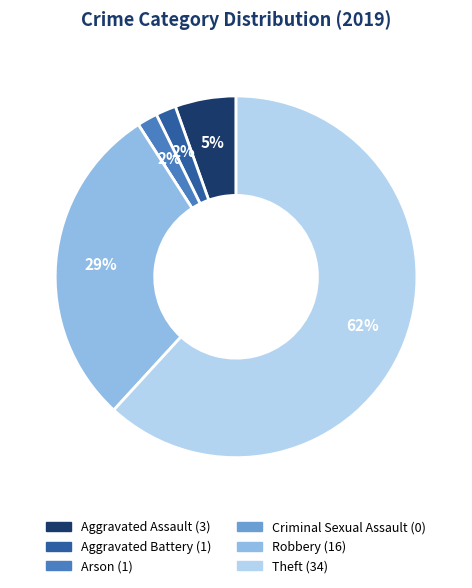

What is the largest slice in the pie chart?

Theft